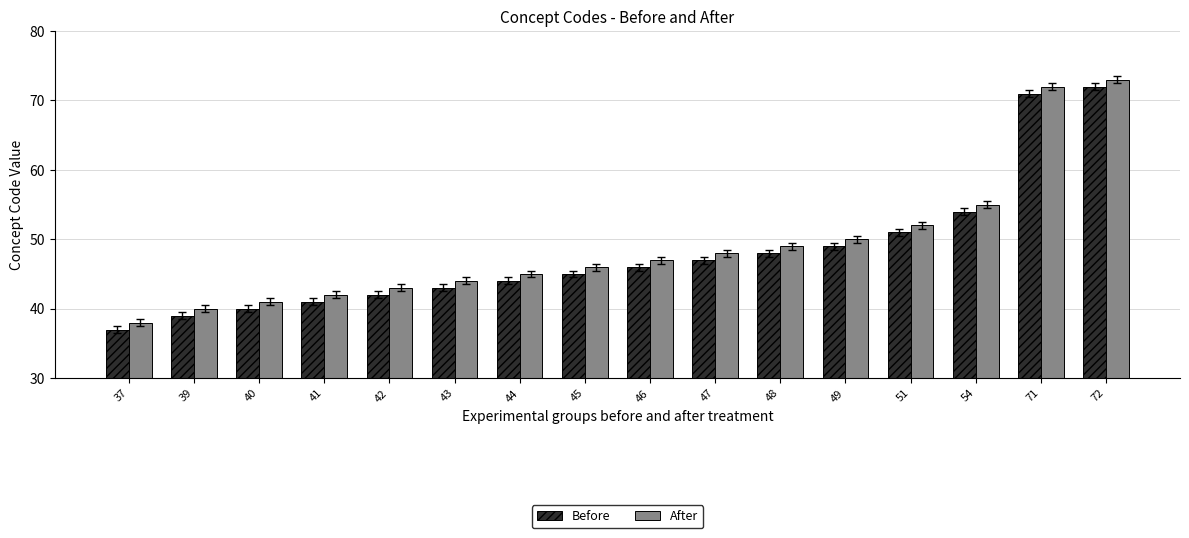

What value does the After series have at 71, to the nearest 5?

70